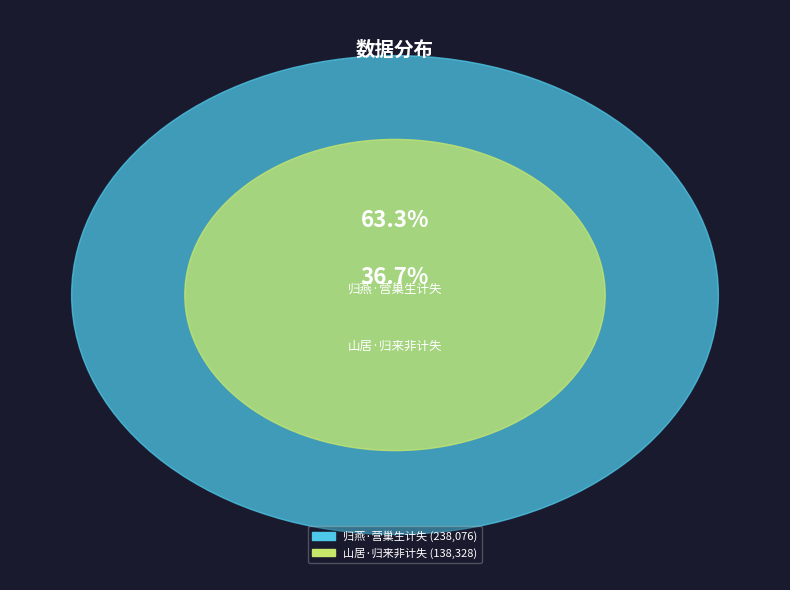

What percentage do 归燕·营巢生计失 and 山居·归来非计失 together represent?

100.0%